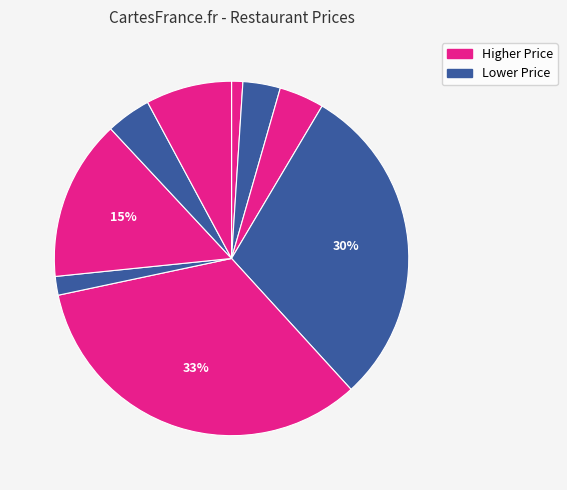

Count the number of slices in the pie.

9